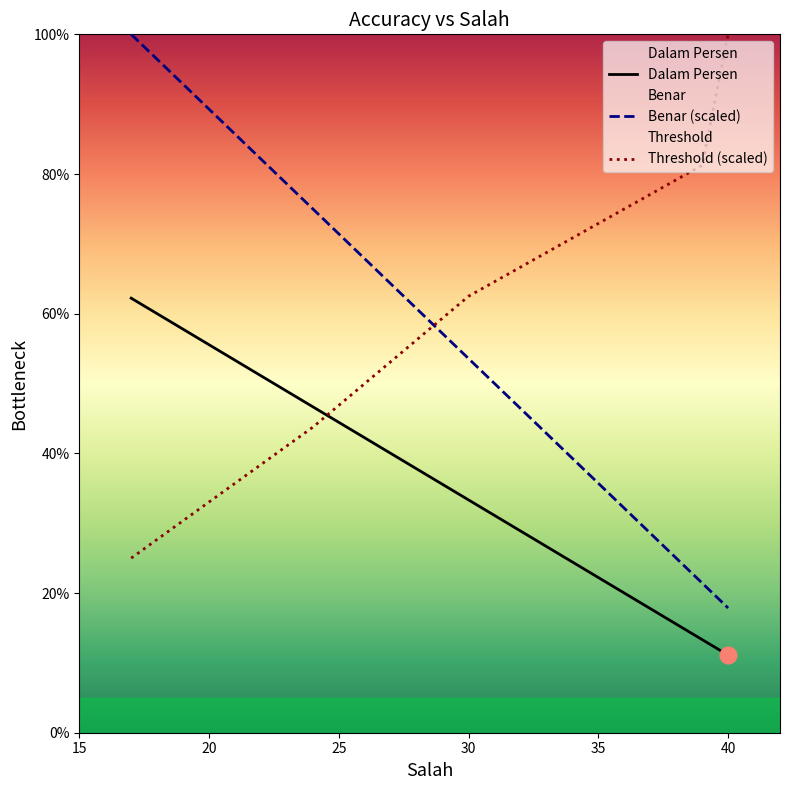

What is the value of the Dalam Persen point at the 3rd from the left?

33.3